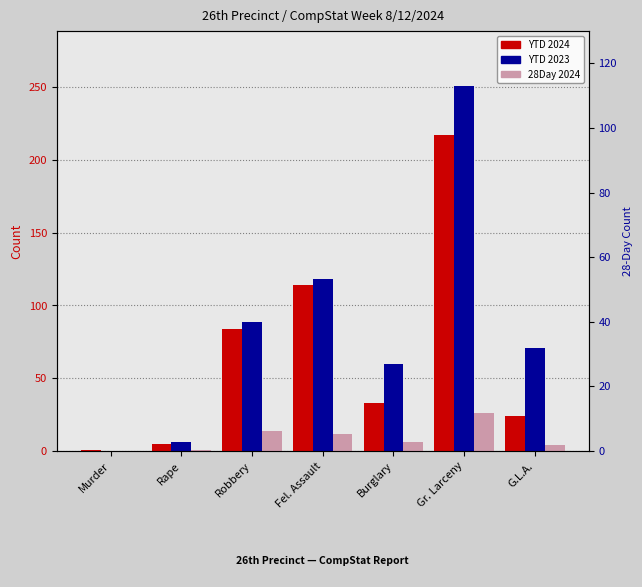

The YTD 2023 series shows 167 at Fel. Assault. True or false?

False